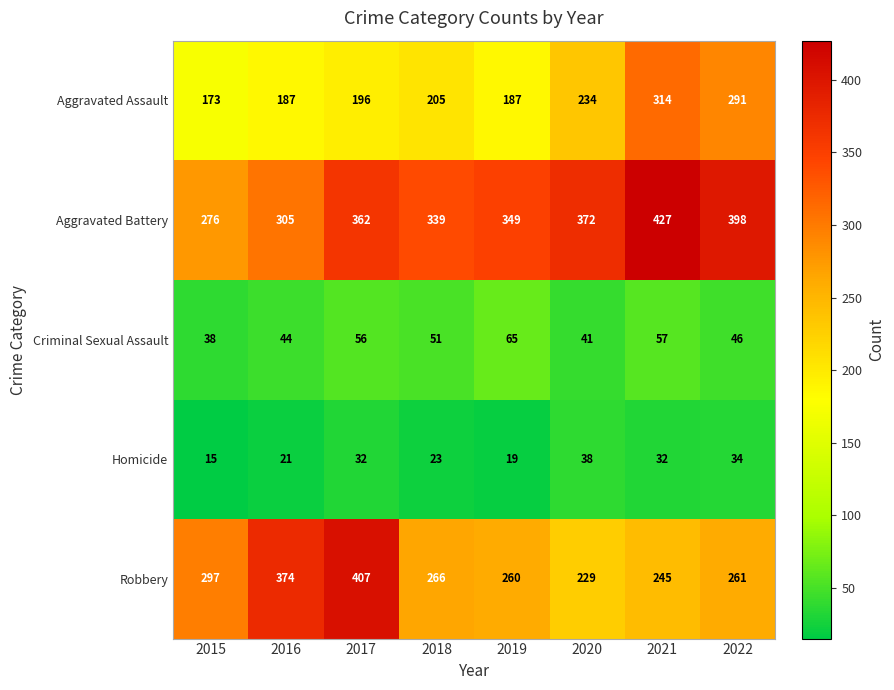

What is the difference between the highest and lowest values at 2020?

334